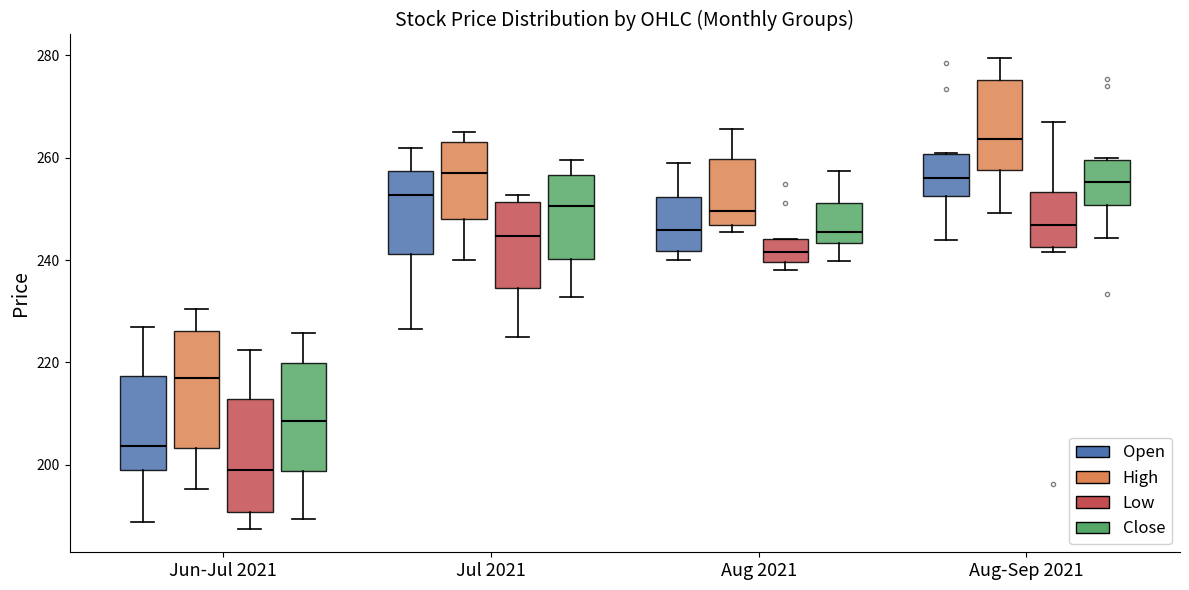

Reading left to right, transcribe this box plot: for each box, give where its median line is, the range the box spans, and where its two whiskers end, as read against the y-axis. The values are not printed on the chart, so give them approximately, as read against the axis.

Jun-Jul 2021 (Open): median 204, box 200 to 218, whiskers 188 to 228
Jun-Jul 2021 (High): median 218, box 204 to 226, whiskers 196 to 230
Jun-Jul 2021 (Low): median 200, box 190 to 212, whiskers 188 to 222
Jun-Jul 2021 (Close): median 208, box 198 to 220, whiskers 190 to 226
Jul 2021 (Open): median 252, box 242 to 258, whiskers 226 to 262
Jul 2021 (High): median 258, box 248 to 264, whiskers 240 to 266
Jul 2021 (Low): median 244, box 234 to 252, whiskers 226 to 252 (just above the box's upper edge)
Jul 2021 (Close): median 250, box 240 to 256, whiskers 232 to 260
Aug 2021 (Open): median 246, box 242 to 252, whiskers 240 to 260
Aug 2021 (High): median 250, box 246 to 260, whiskers 246 (just below the box's lower edge) to 266
Aug 2021 (Low): median 242, box 240 to 244, whiskers 238 to 244
Aug 2021 (Close): median 246, box 244 to 252, whiskers 240 to 258
Aug-Sep 2021 (Open): median 256, box 252 to 260, whiskers 244 to 260
Aug-Sep 2021 (High): median 264, box 258 to 276, whiskers 250 to 280
Aug-Sep 2021 (Low): median 246, box 242 to 254, whiskers 242 (just below the box's lower edge) to 268
Aug-Sep 2021 (Close): median 256, box 250 to 260, whiskers 244 to 260